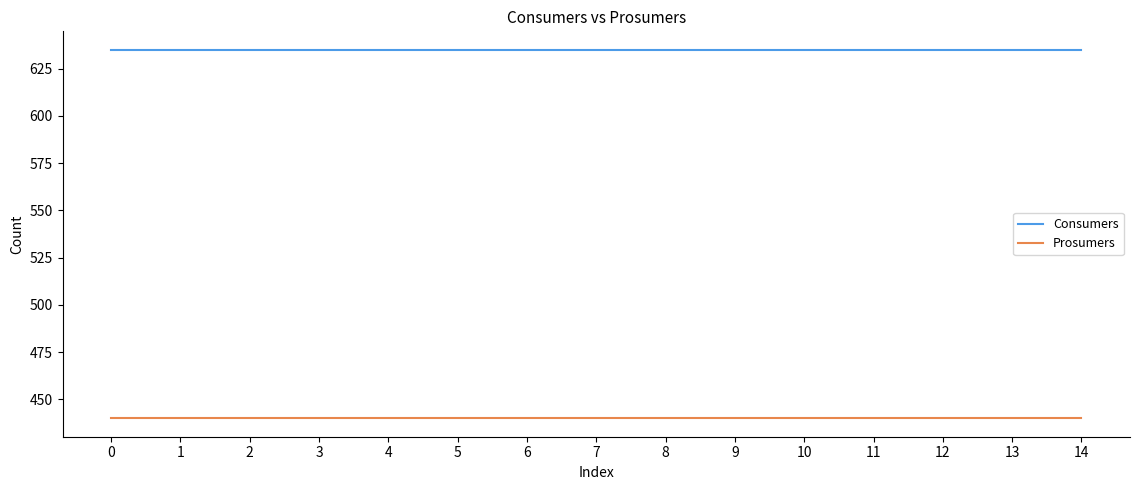

True or false: Consumers and Prosumers cross at least once.

False